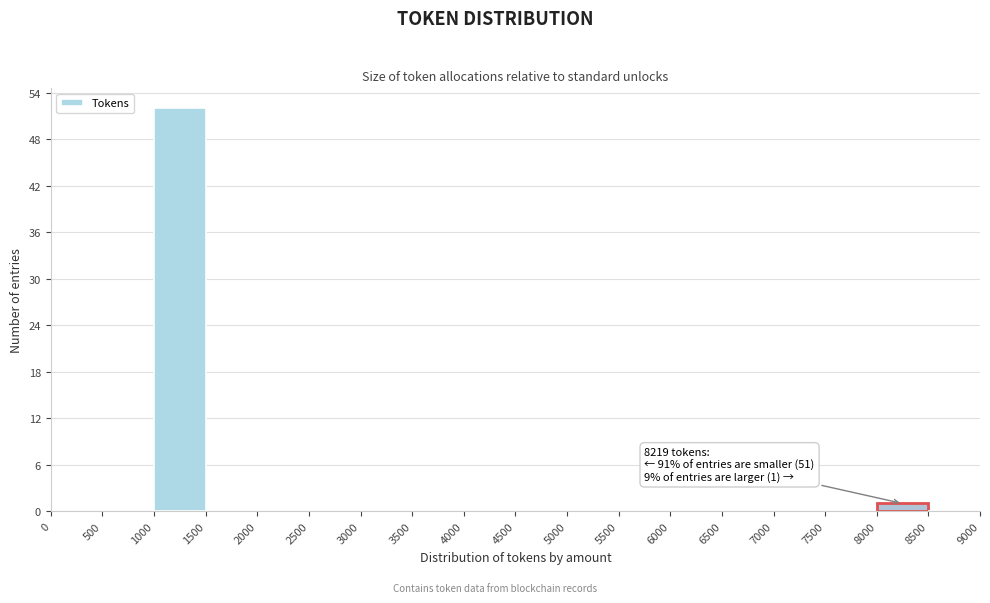

Which range on the x-axis has the tallest bar?

1000 to 1500